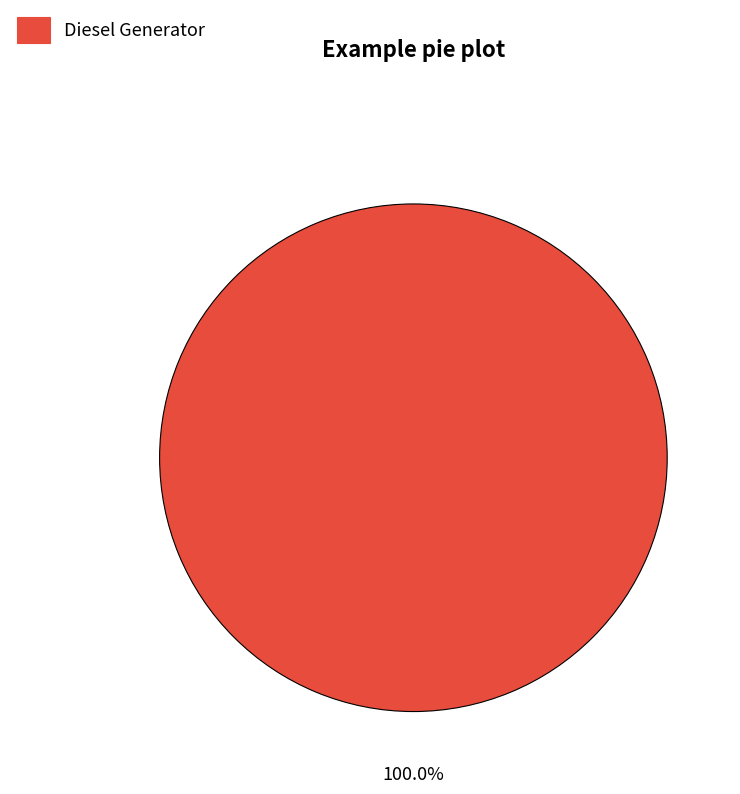

Is there a majority slice in this chart?

Yes